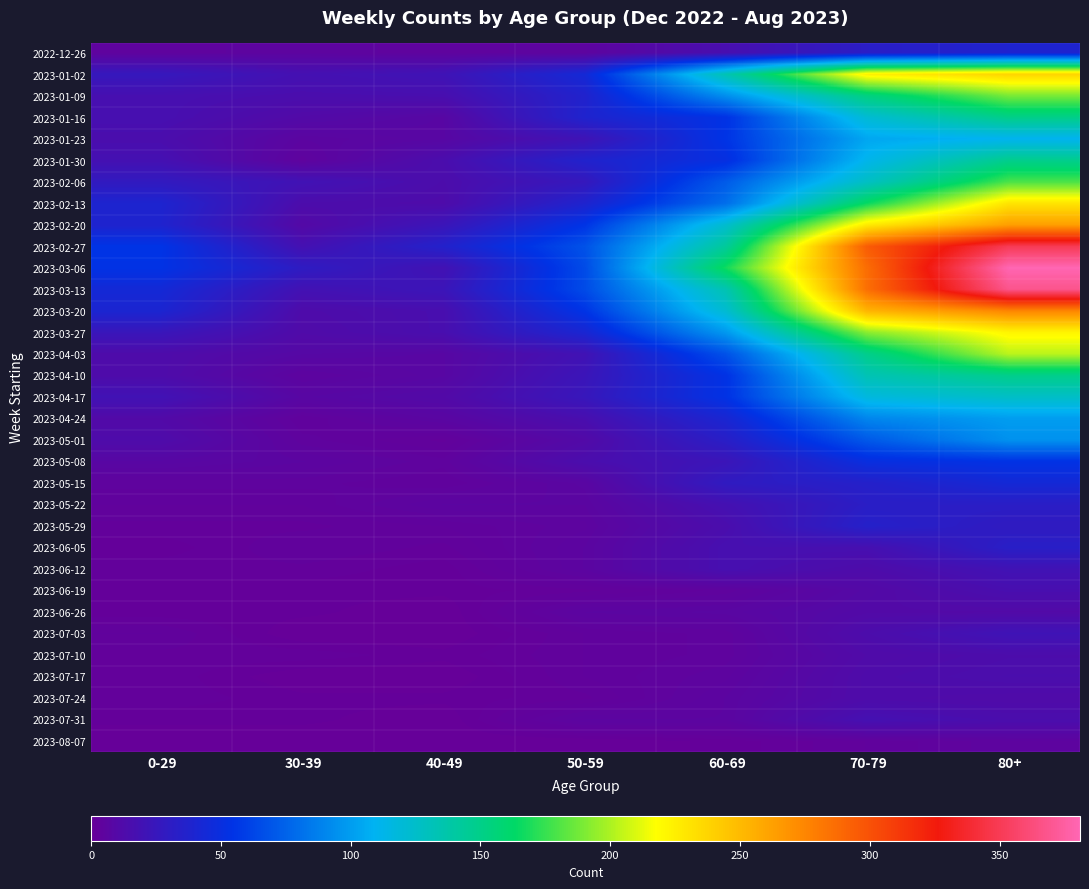

At which category is the sum across all series the highest?

80+